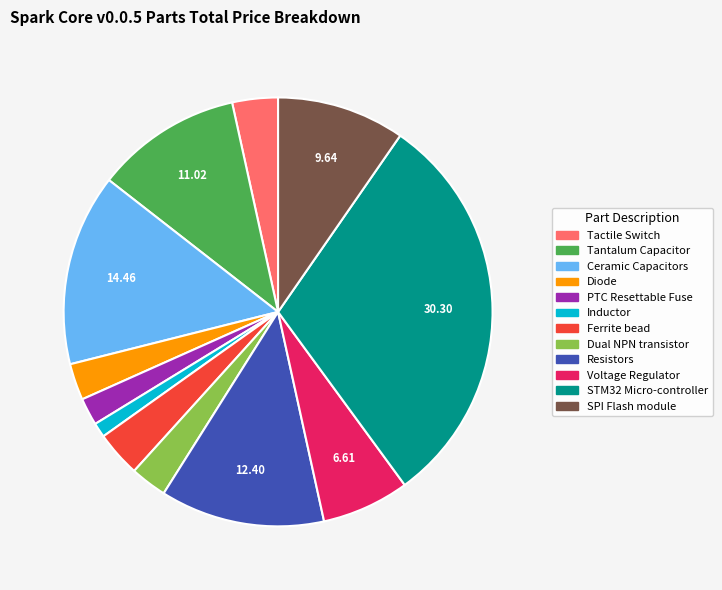

How many segments does this pie chart have?

12